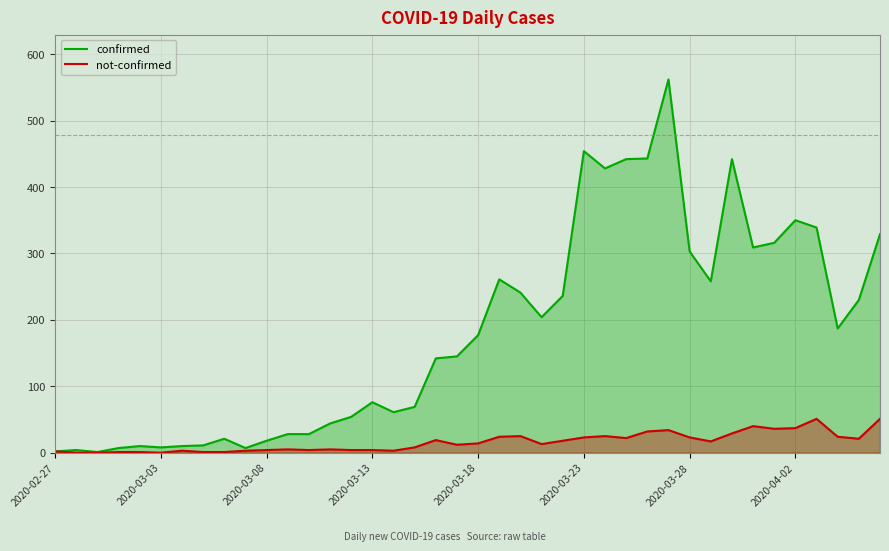

What is the value of the confirmed point at the 36th from the left?

350